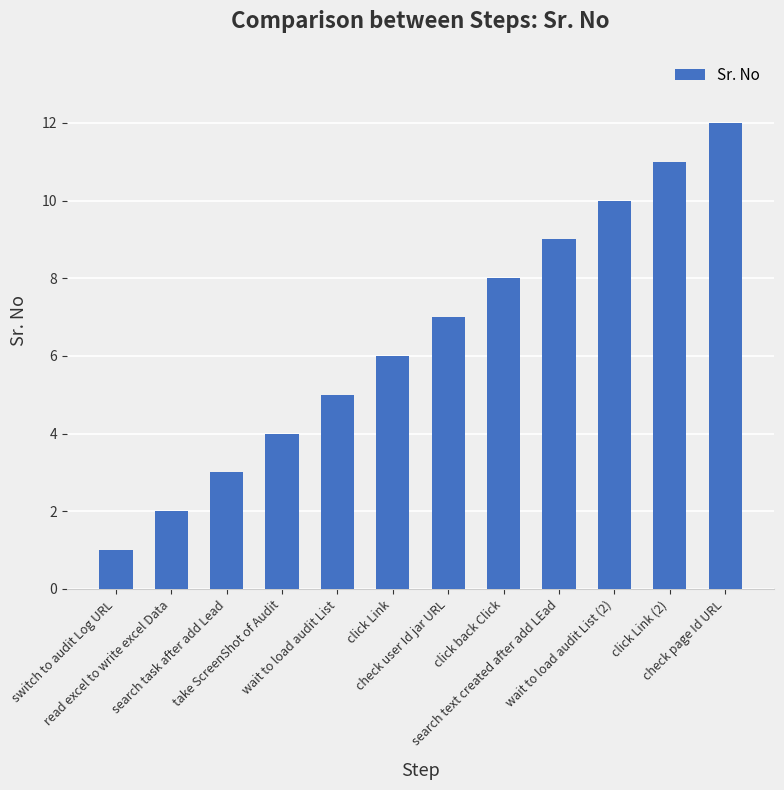

What is the difference between the second highest and second lowest values?

9